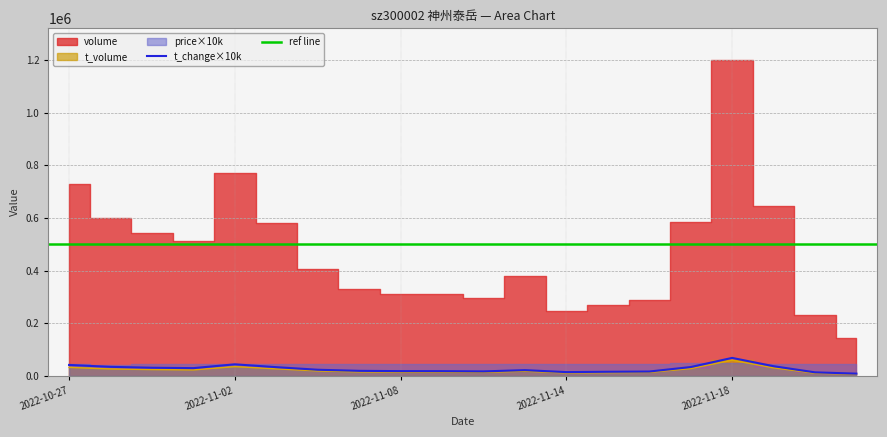

True or false: t_volume has a value of 30107.0 at 2022-11-21.

True